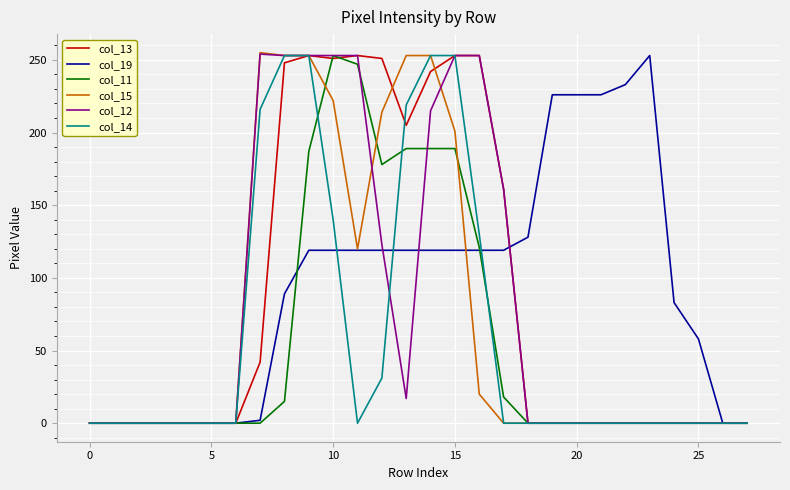

How many distinct data groups are displayed?

6